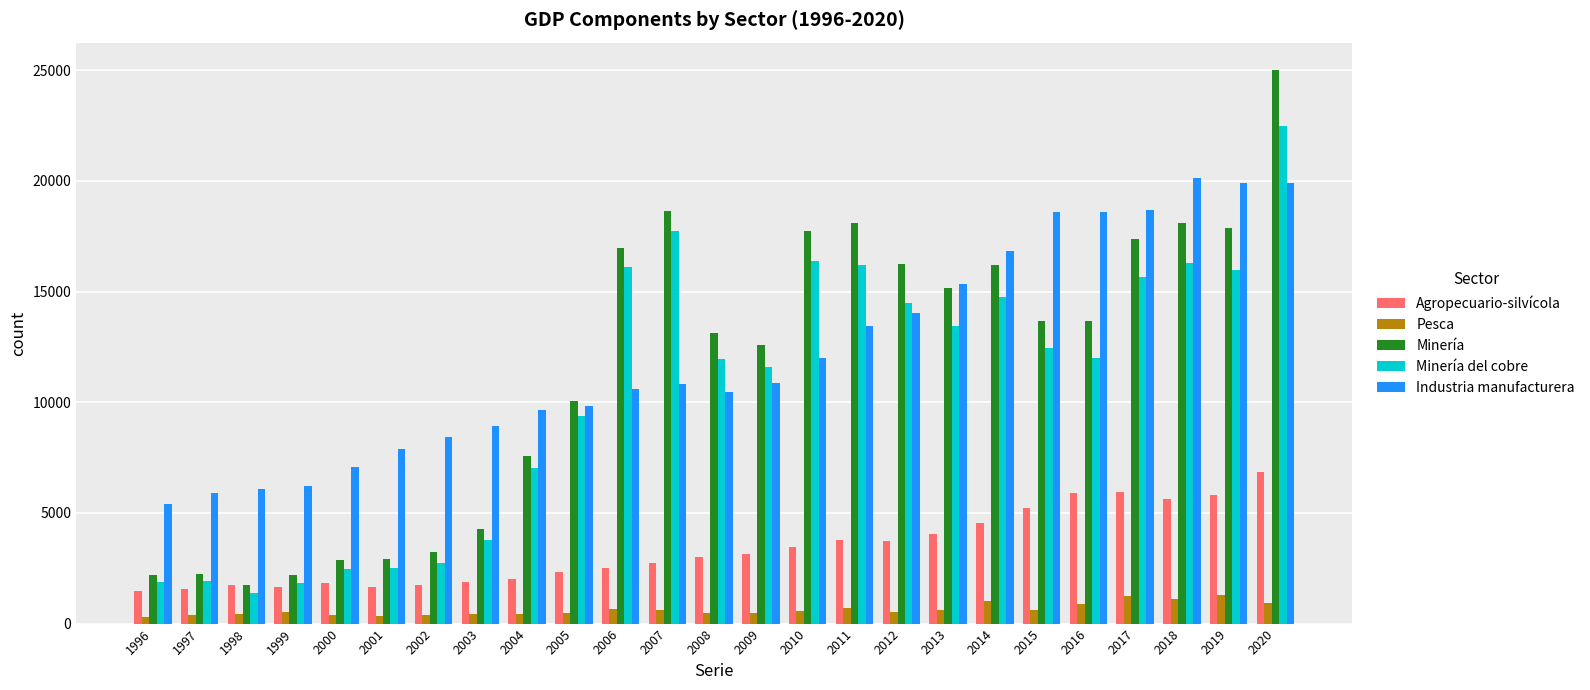

At 2017, list the series in order from smallest to largest.

Pesca, Agropecuario-silvícola, Minería del cobre, Minería, Industria manufacturera